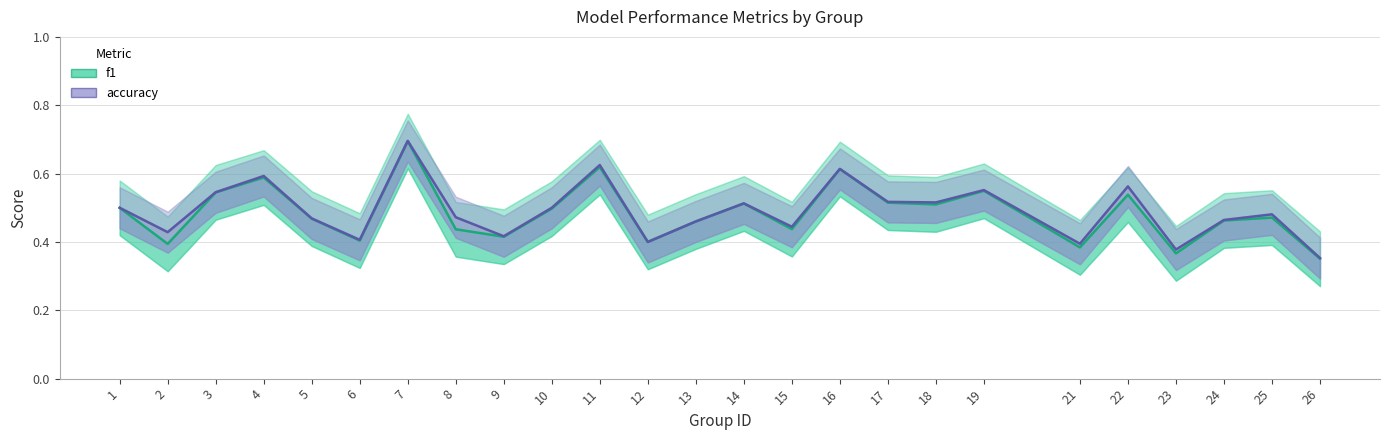

What is the sum of all accuracy values?

12.3